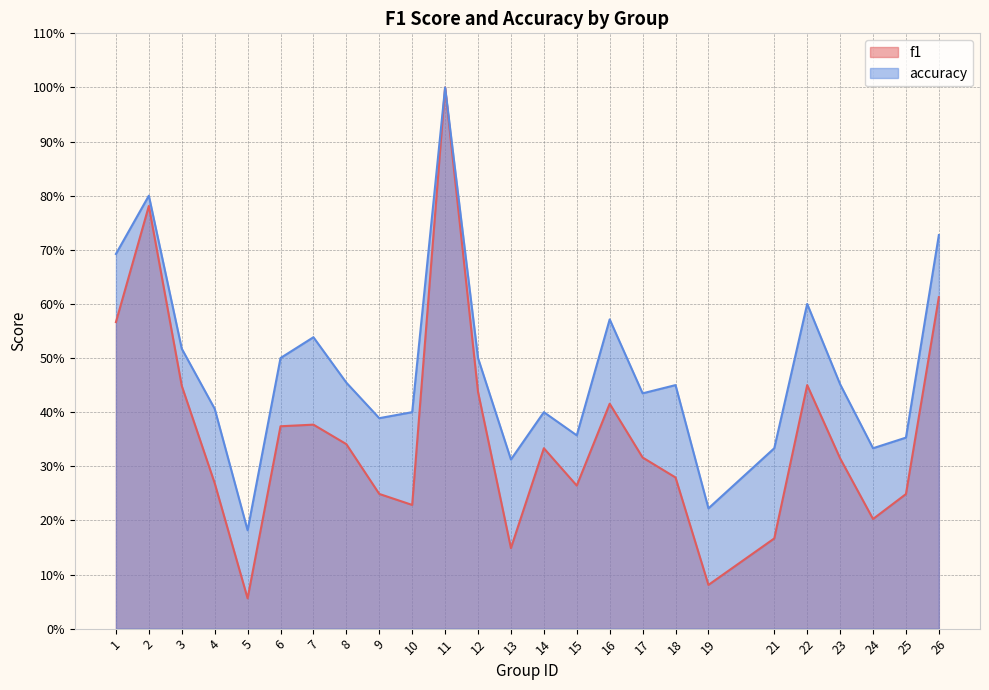

How many data points does each series have?

25